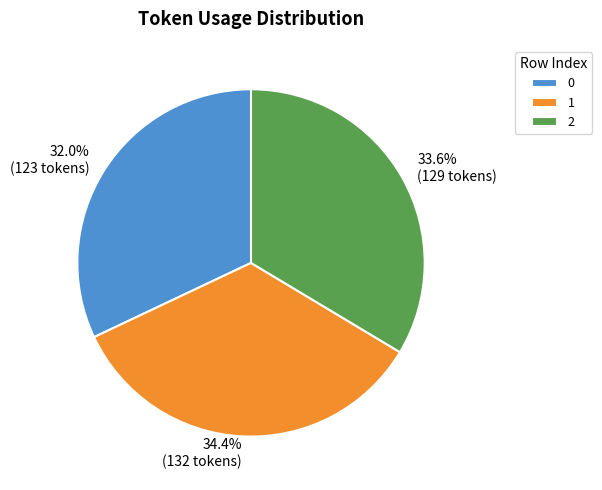

Which category has the biggest portion of the pie?

1